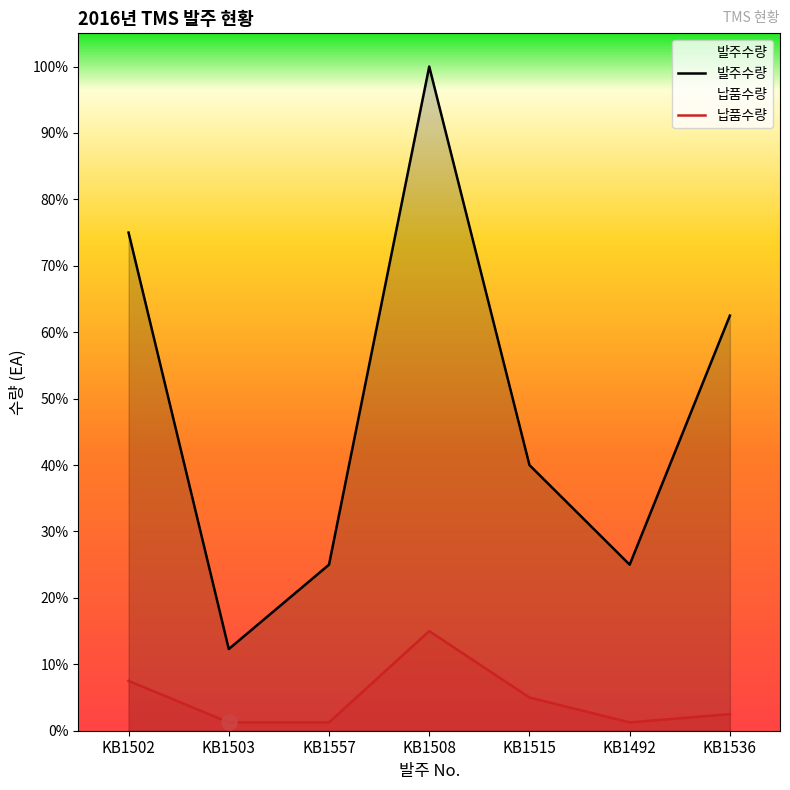

Which series has the largest total across all categories?

발주수량